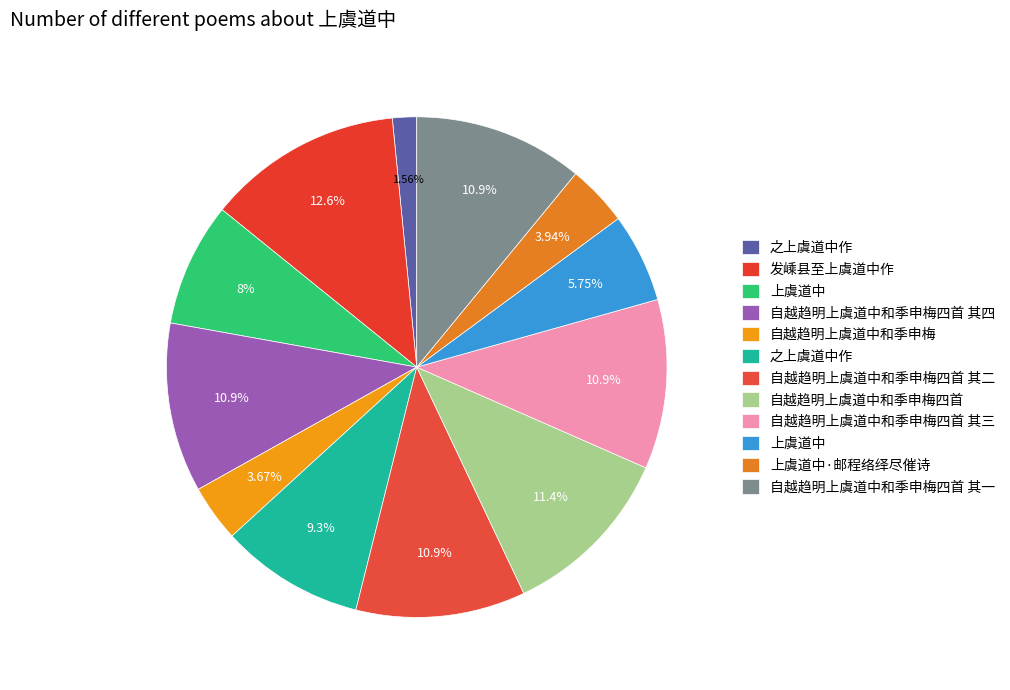

Which category has the smallest portion of the pie?

之上虞道中作